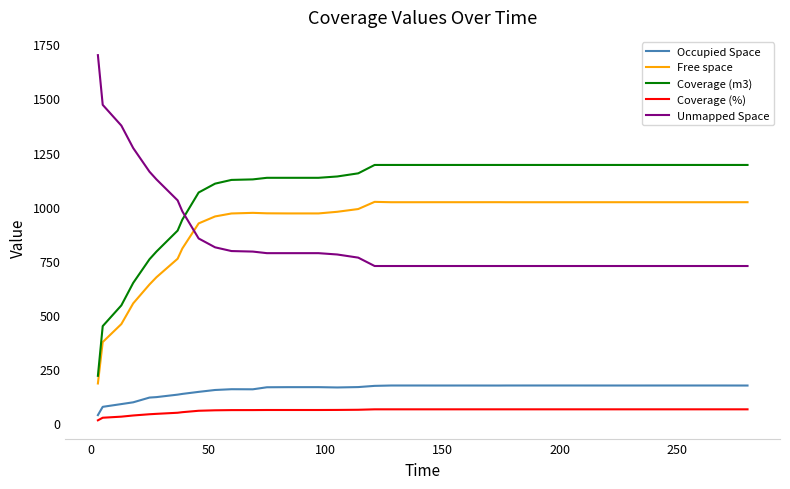

Rank the series by their maximum value, from lowest to highest.

Coverage (%), Occupied Space, Free space, Coverage (m3), Unmapped Space